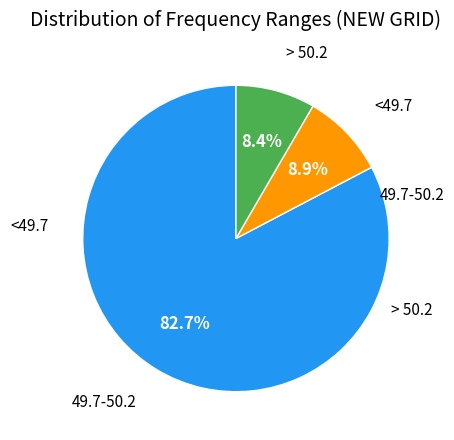

Which category has the smallest portion of the pie?

> 50.2